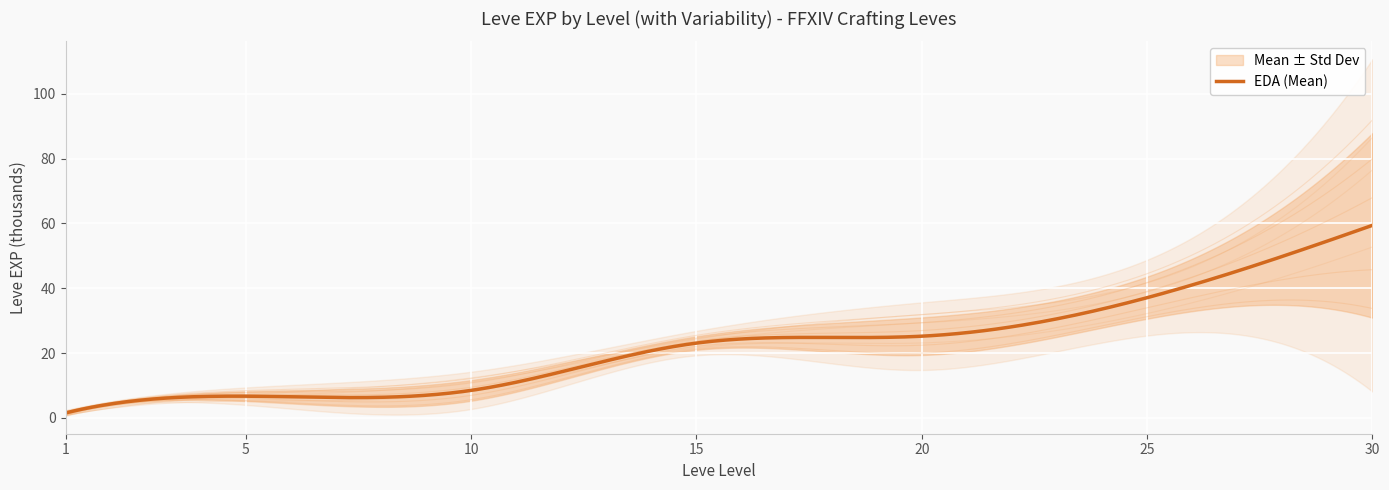

True or false: Leve EXP mean and Leve EXP std cross at least once.

False